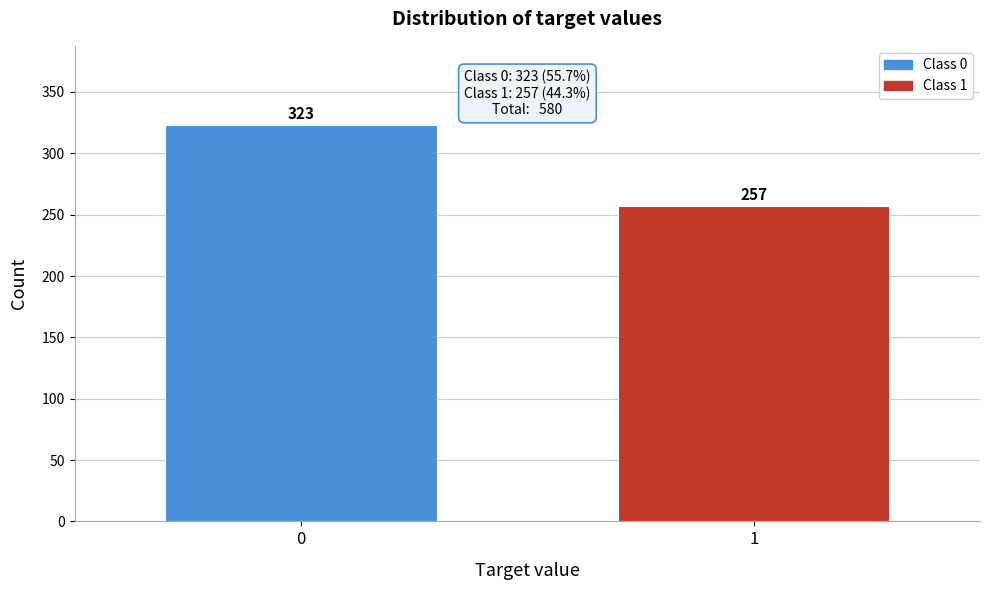

Reading right to left, list all the values displayed in this chart.

257	323